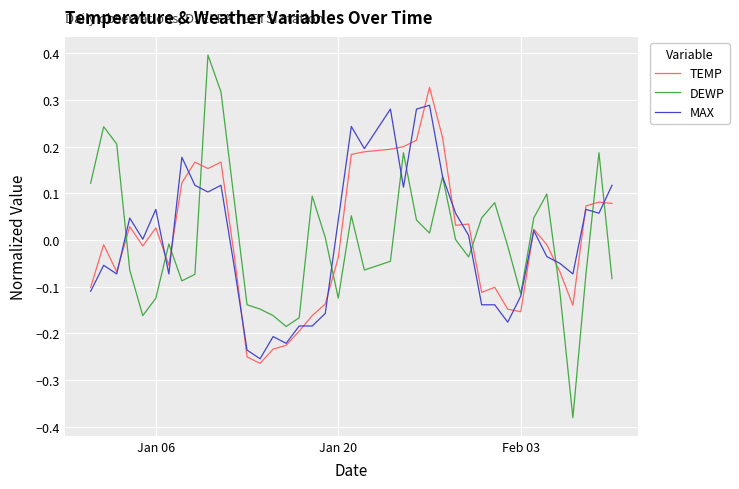

What is the greatest value displayed?

0.4